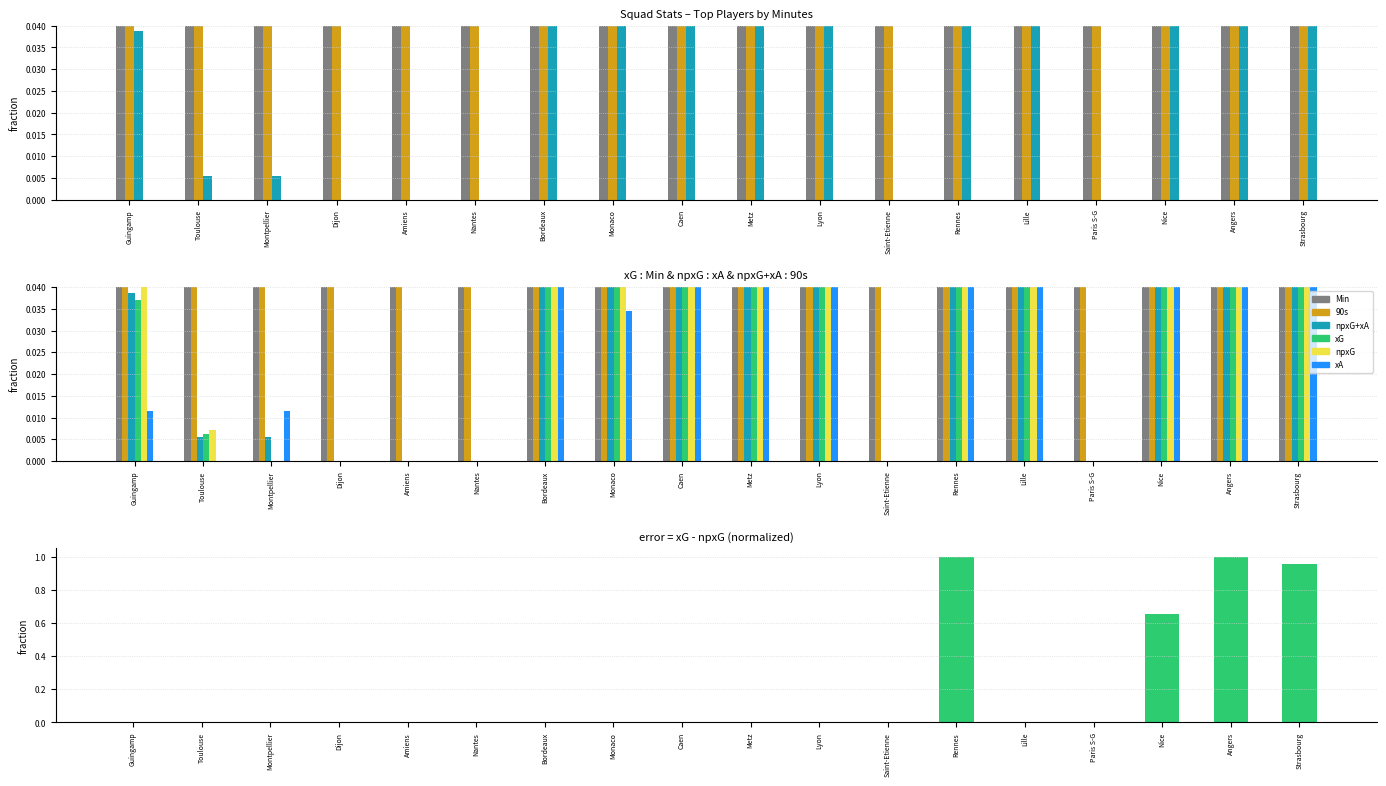

Reading left to right, list all the values displayed in this chart.

Min: Guingamp=1.0	Toulouse=1.0	Montpellier=1.0	Dijon=1.0	Amiens=1.0	Nantes=1.0	Bordeaux=1.0	Monaco=0.9	Caen=0.9	Metz=1.0	Lyon=0.9	Saint-Etienne=0.9	Rennes=0.9	Lille=0.9	Paris S-G=0.9	Nice=0.9	Angers=0.9	Strasbourg=0.9
90s: Guingamp=1.0	Toulouse=1.0	Montpellier=1.0	Dijon=1.0	Amiens=1.0	Nantes=1.0	Bordeaux=1.0	Monaco=0.9	Caen=0.9	Metz=1.0	Lyon=0.9	Saint-Etienne=0.9	Rennes=0.9	Lille=0.9	Paris S-G=0.9	Nice=0.9	Angers=0.9	Strasbourg=0.9
npxG+xA: Guingamp=0.0	Toulouse=0.0	Montpellier=0.0	Dijon=0.0	Amiens=0.0	Nantes=0.0	Bordeaux=0.4	Monaco=0.1	Caen=0.1	Metz=0.3	Lyon=0.1	Saint-Etienne=0.0	Rennes=0.8	Lille=0.1	Paris S-G=0.0	Nice=0.8	Angers=1.0	Strasbourg=0.2
xG: Guingamp=0.0	Toulouse=0.0	Montpellier=0.0	Dijon=0.0	Amiens=0.0	Nantes=0.0	Bordeaux=0.3	Monaco=0.1	Caen=0.1	Metz=0.1	Lyon=0.1	Saint-Etienne=0.0	Rennes=0.5	Lille=0.1	Paris S-G=0.0	Nice=0.8	Angers=1.0	Strasbourg=0.3
npxG: Guingamp=0.0	Toulouse=0.0	Montpellier=0.0	Dijon=0.0	Amiens=0.0	Nantes=0.0	Bordeaux=0.3	Monaco=0.2	Caen=0.1	Metz=0.1	Lyon=0.1	Saint-Etienne=0.0	Rennes=0.4	Lille=0.1	Paris S-G=0.0	Nice=0.9	Angers=1.0	Strasbourg=0.1
xA: Guingamp=0.0	Toulouse=0.0	Montpellier=0.0	Dijon=0.0	Amiens=0.0	Nantes=0.0	Bordeaux=0.2	Monaco=0.0	Caen=0.1	Metz=0.4	Lyon=0.1	Saint-Etienne=0.0	Rennes=1.0	Lille=0.0	Paris S-G=0.0	Nice=0.4	Angers=0.5	Strasbourg=0.3